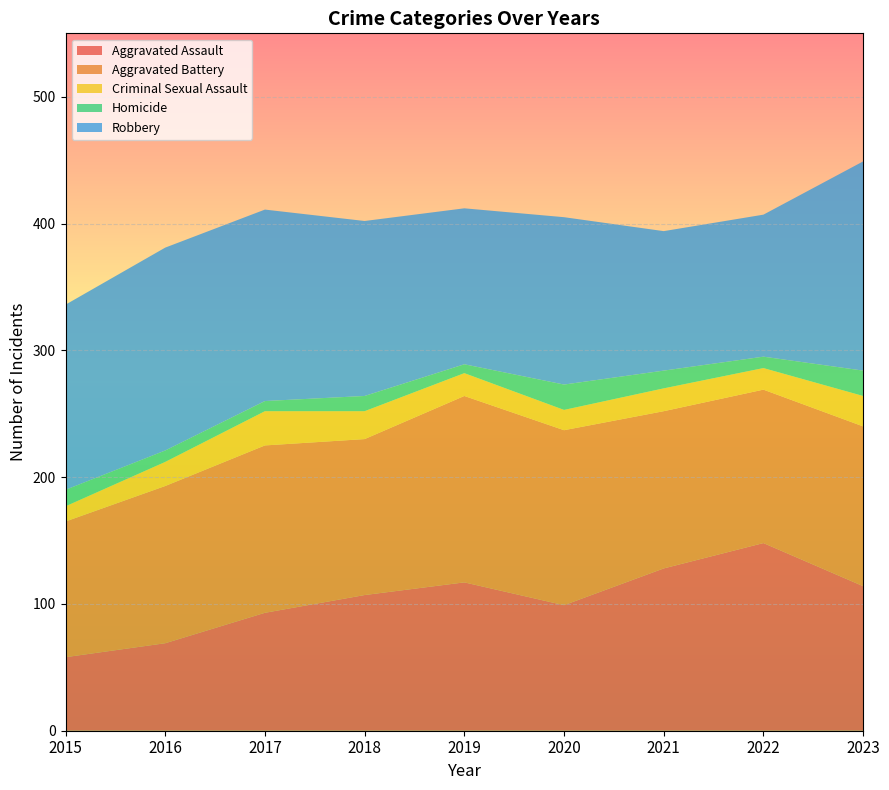

Reading left to right, extract all data points from this chart.

Aggravated Assault: 2015=58	2016=69	2017=93	2018=107	2019=117	2020=99	2021=128	2022=148	2023=114
Aggravated Battery: 2015=107	2016=124	2017=132	2018=123	2019=147	2020=138	2021=124	2022=121	2023=126
Criminal Sexual Assault: 2015=12	2016=19	2017=27	2018=22	2019=18	2020=16	2021=18	2022=17	2023=24
Homicide: 2015=13	2016=9	2017=8	2018=12	2019=7	2020=20	2021=14	2022=9	2023=20
Robbery: 2015=146	2016=160	2017=151	2018=138	2019=123	2020=132	2021=110	2022=112	2023=165